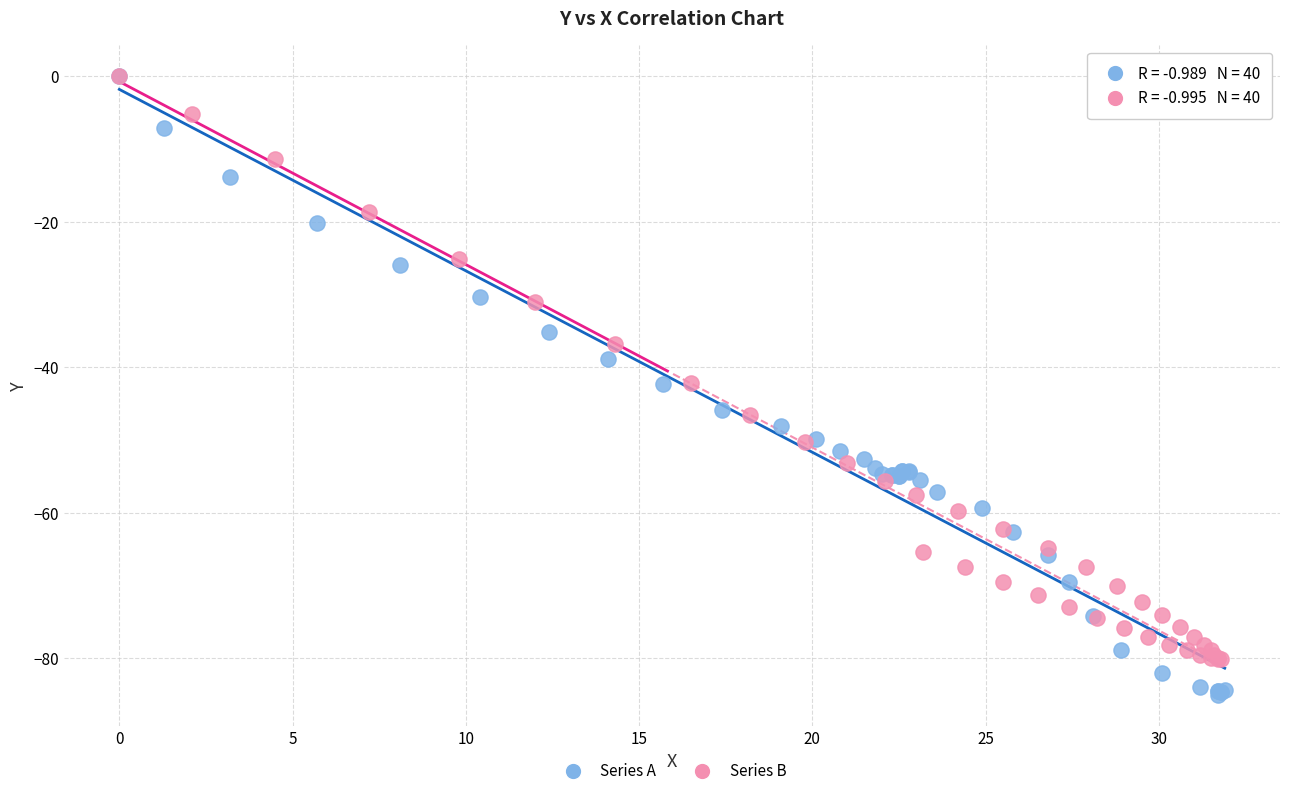

Which series contains the lowest Y value?

Series A